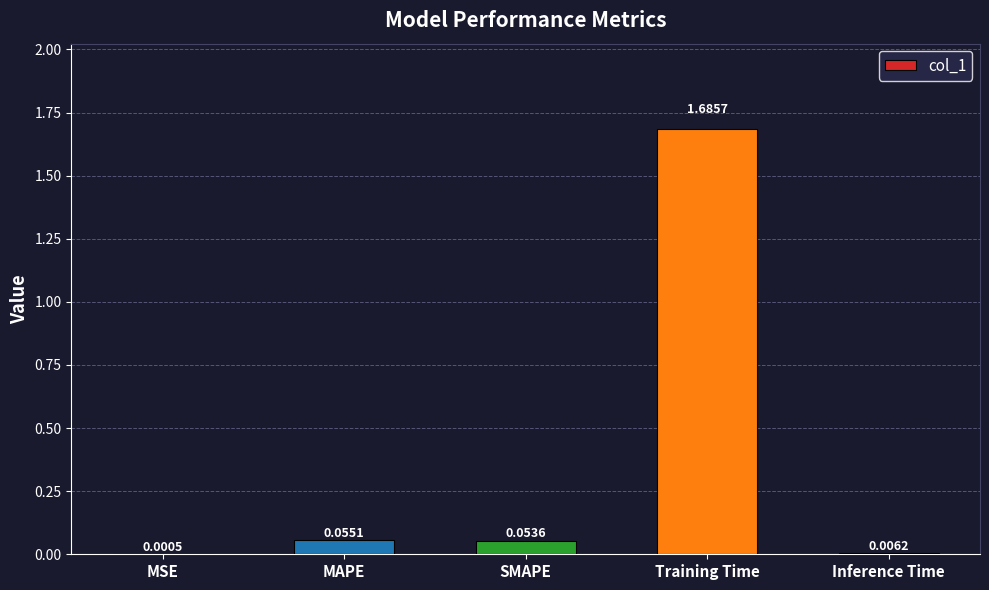

Where is the data nearest to the value 0?

MSE